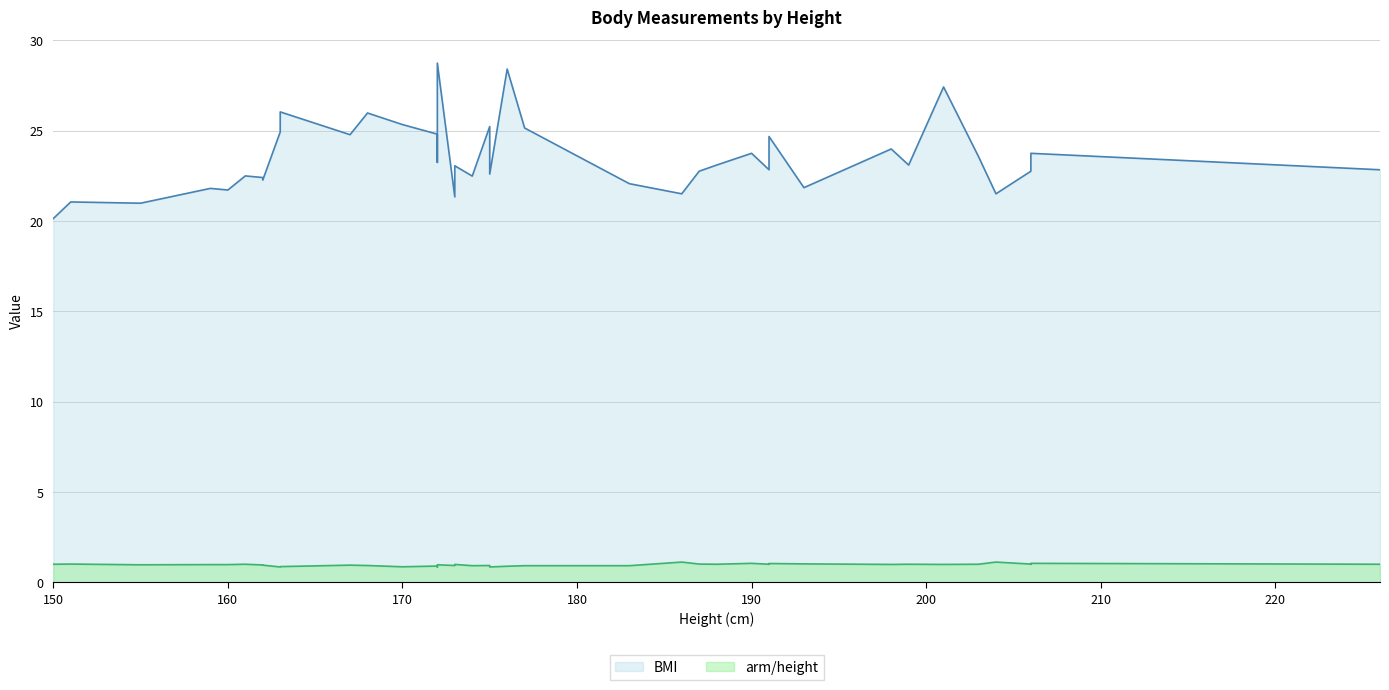

Reading left to right, extract all data points from this chart.

BMI: 150=20.1	151=21.1	155=21.0	159=21.8	160=21.7	161=22.5	162=22.4	162=22.3	163=24.9	163=26.0	167=24.8	168=26.0	170=25.3	172=24.8	172=23.2	172=28.7	173=21.3	173=23.1	174=22.5	175=25.2	175=22.6	176=28.4	177=25.1	183=22.1	186=21.5	187=22.8	188=23.1	190=23.7	191=22.8	191=24.7	193=21.8	198=24.0	199=23.1	201=27.4	203=23.6	204=21.5	206=22.8	206=23.1	206=23.7	226=22.8
arm/height: 150=1.0	151=1.0	155=1.0	159=1.0	160=1.0	161=1.0	162=1.0	162=1.0	163=0.9	163=0.9	167=1.0	168=0.9	170=0.9	172=0.9	172=0.9	172=1.0	173=0.9	173=1.0	174=0.9	175=0.9	175=0.9	176=0.9	177=0.9	183=0.9	186=1.1	187=1.0	188=1.0	190=1.1	191=1.0	191=1.1	193=1.0	198=1.0	199=1.0	201=1.0	203=1.0	204=1.1	206=1.0	206=1.0	206=1.1	226=1.0